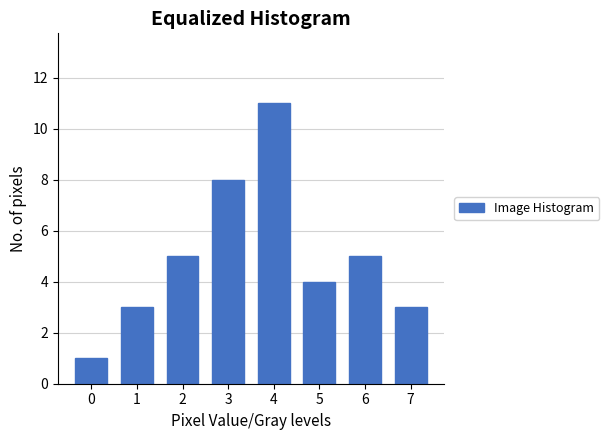

Reading right to left, what are all the values shown in this chart?

7=3	6=5	5=4	4=11	3=8	2=5	1=3	0=1